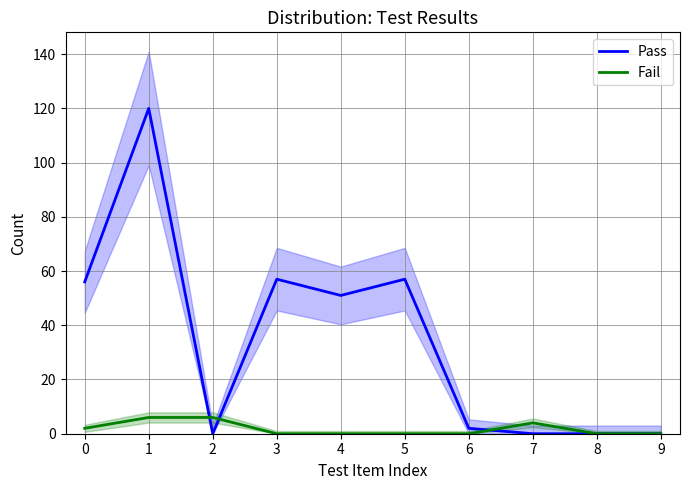

What is the average value of the Pass series?

34